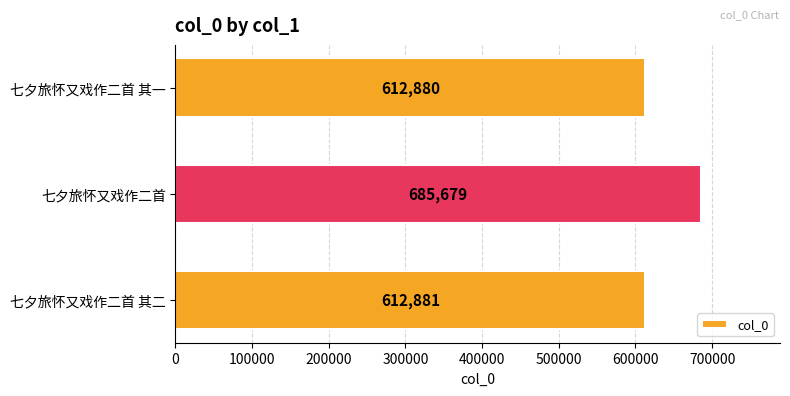

List the labels in order of value, largest first.

七夕旅怀又戏作二首, 七夕旅怀又戏作二首 其二, 七夕旅怀又戏作二首 其一